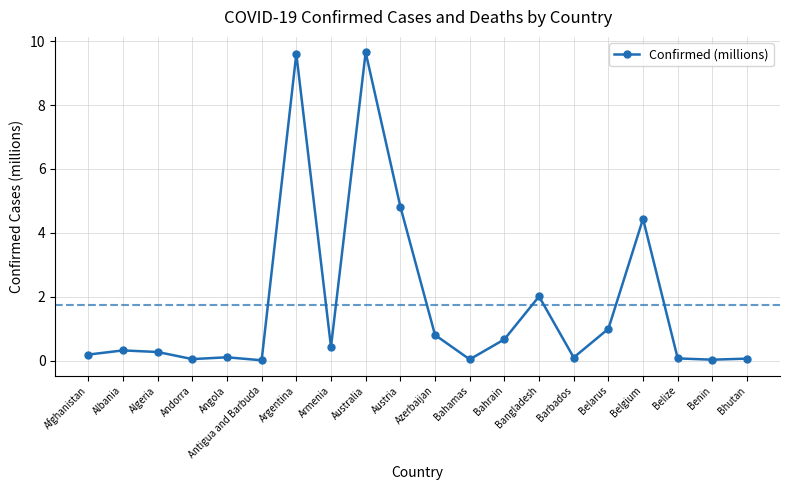

At which label is the value closest to 4?

Belgium